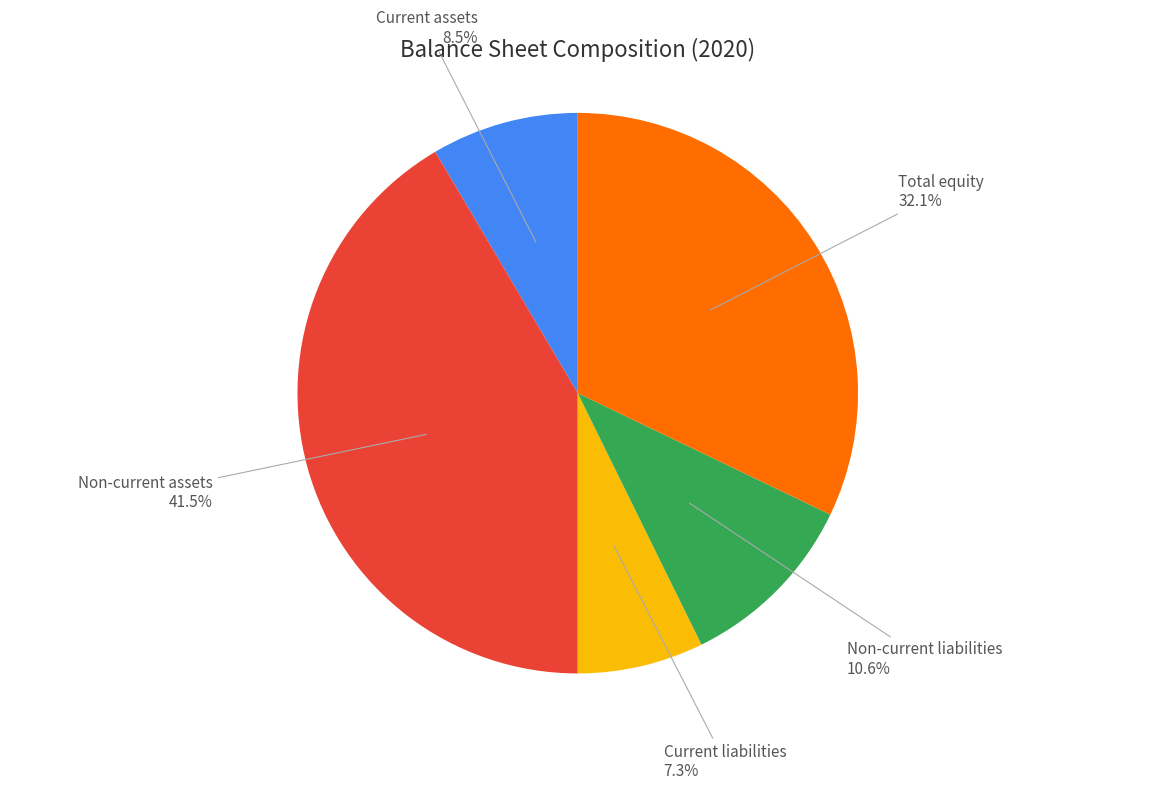

Is there a majority slice in this chart?

No